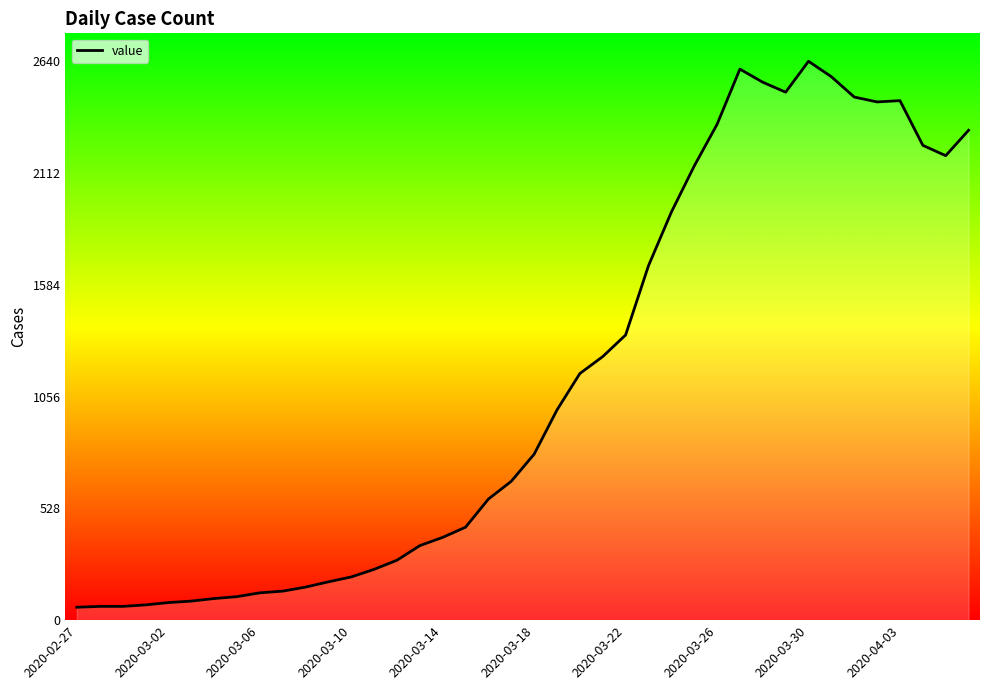

Count the number of data series in this chart.

1